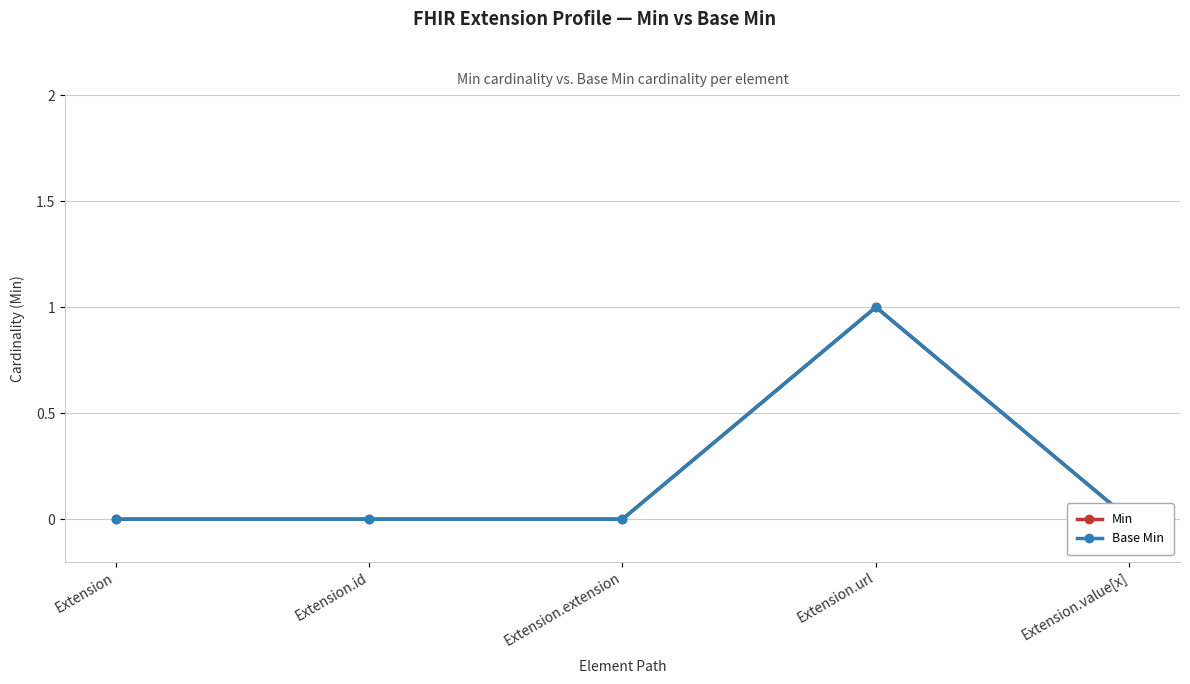

True or false: Base Min has a value of 0 at Extension.id.

True